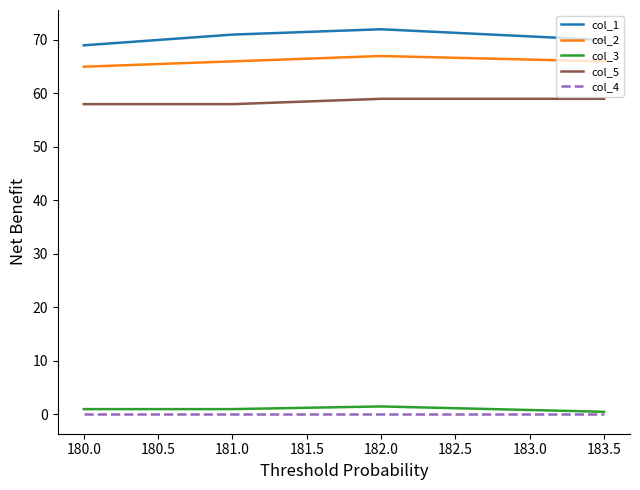

At which category is the sum across all series the highest?

182.0